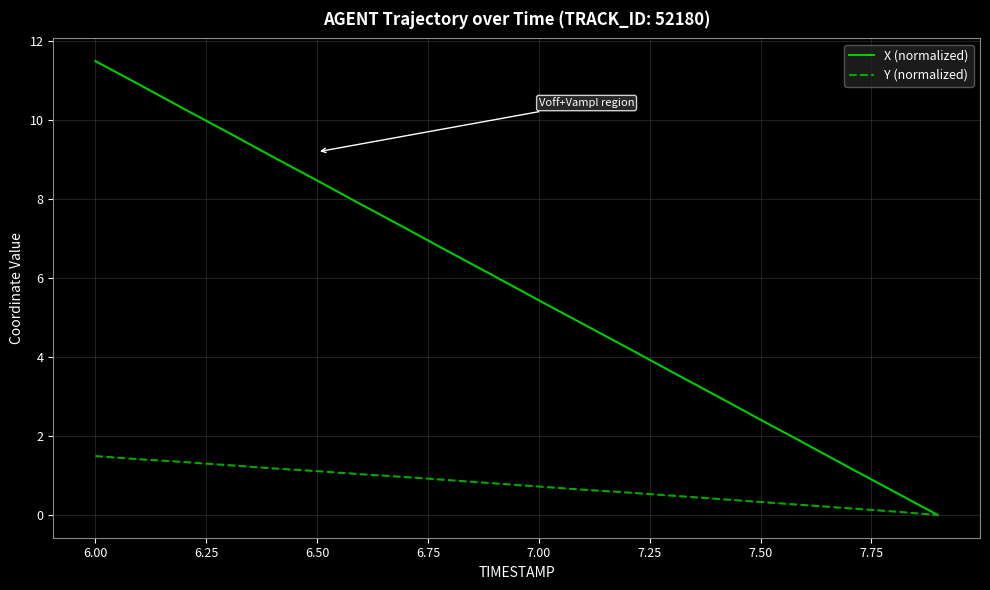

What is the difference between the maximum and second lowest values in the X (normalized) series?

10.9